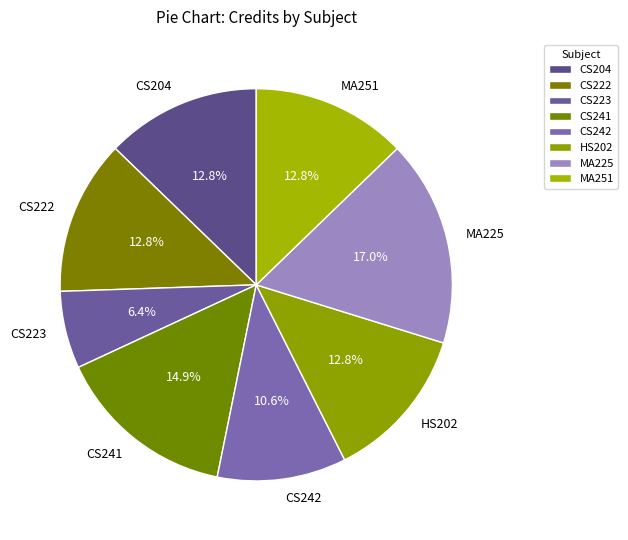

True or false: MA251 accounts for 26% of the total.

False